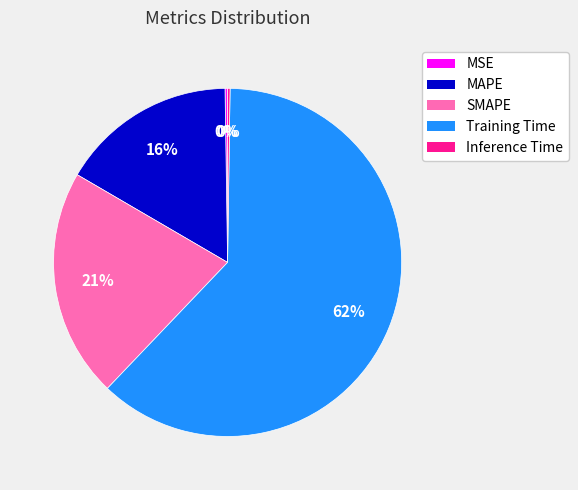

The MAPE slice represents 16% of the pie. True or false?

True